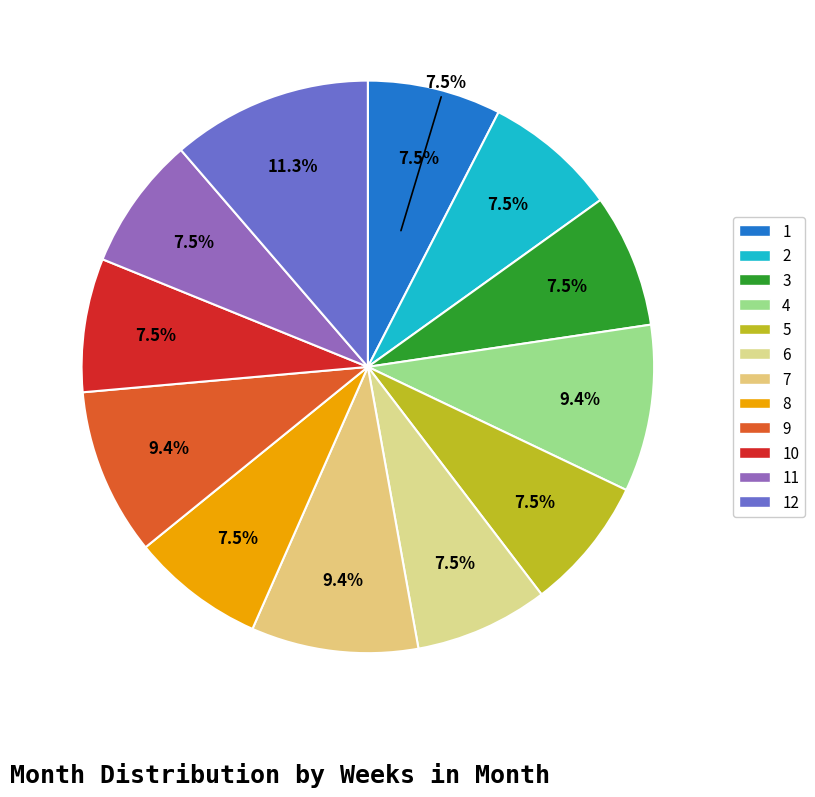

To the nearest percent, what portion does 4 represent?

9%